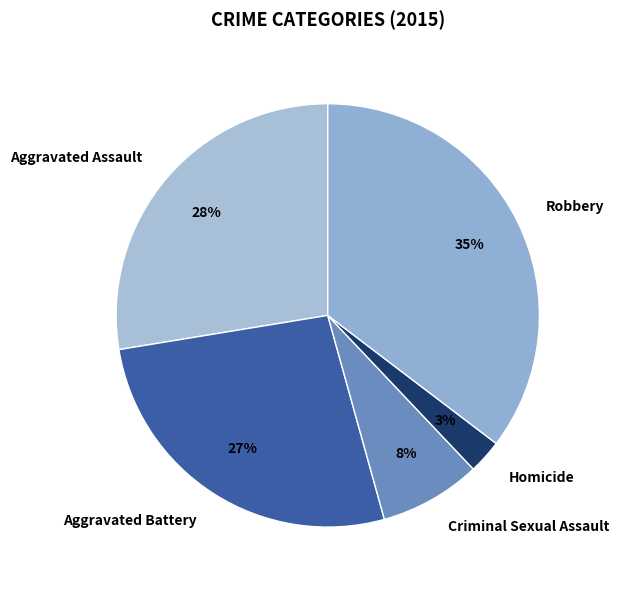

How many slices are in this pie chart?

5